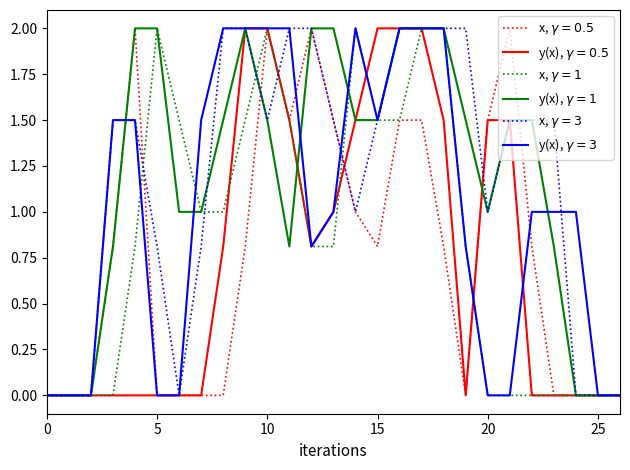

What is the maximum value shown in the chart?

2.0